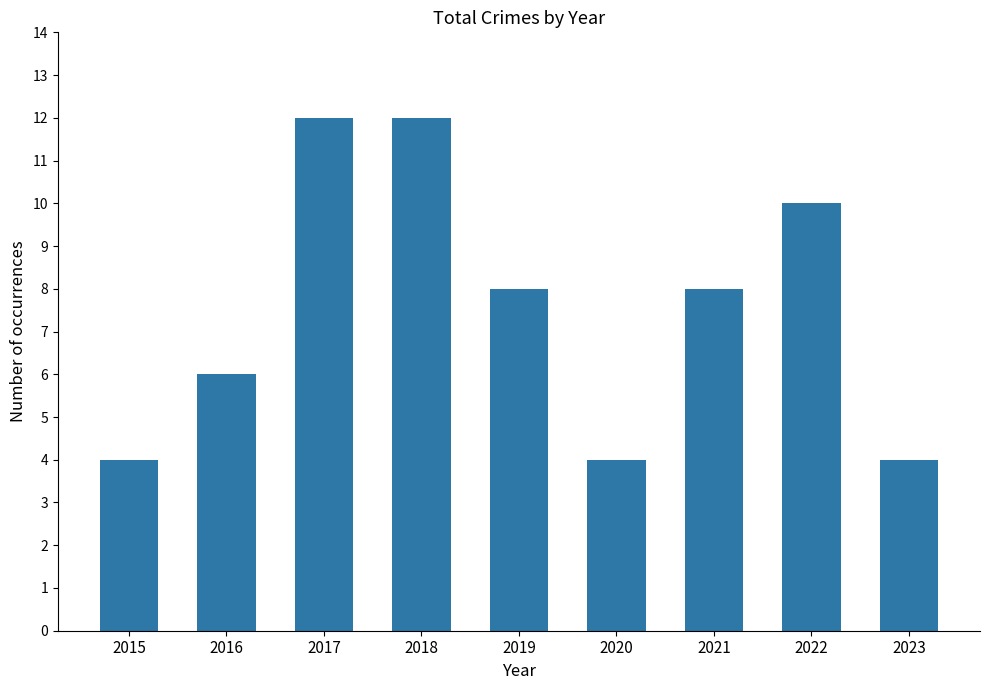

Between 2017 and 2016, which is larger?

2017